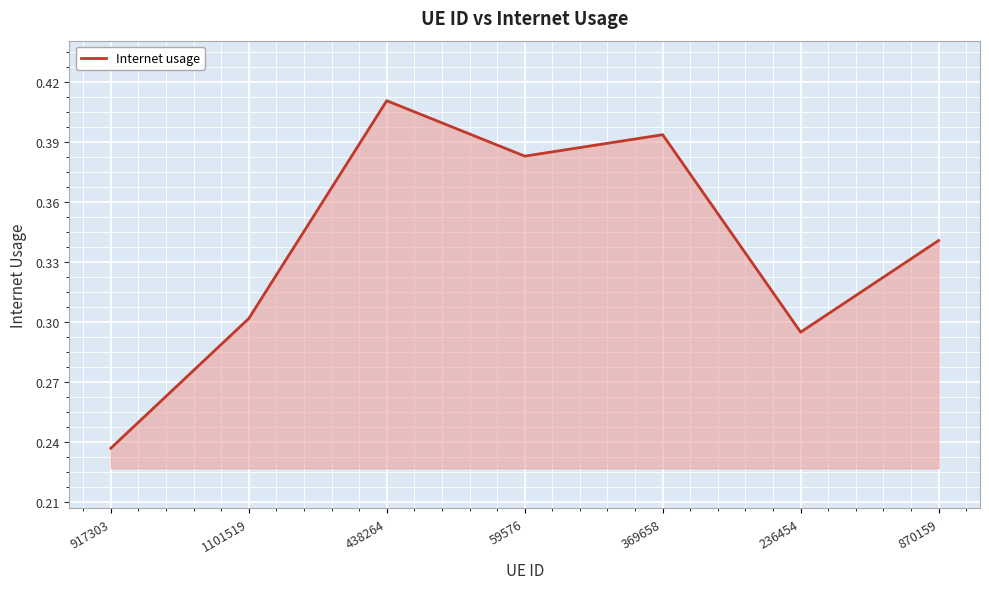

How many interior local valleys (lower than both neighbors) does the data have?

2